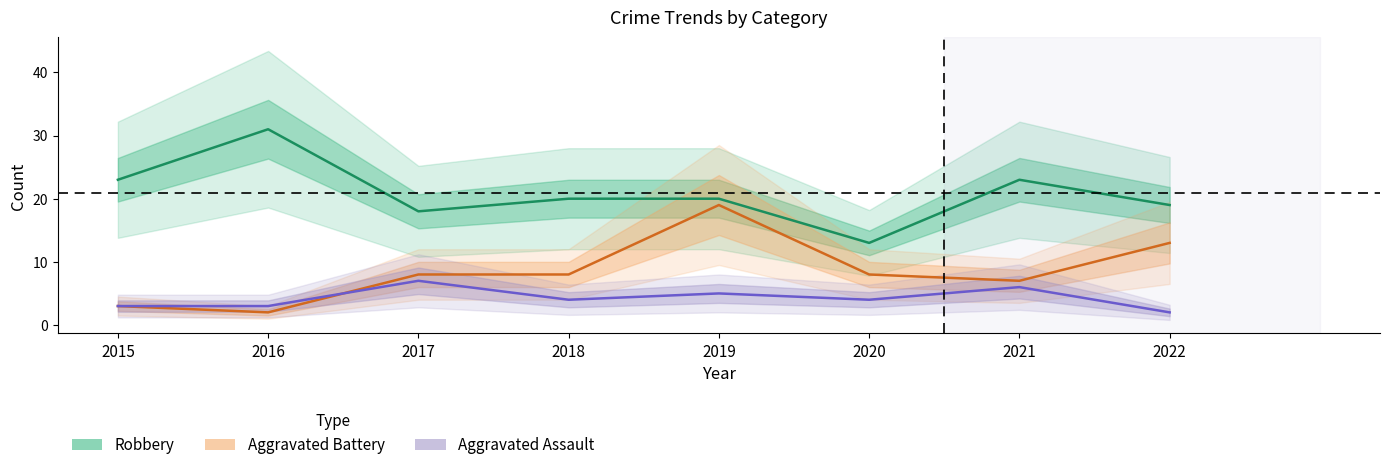

True or false: Aggravated Battery and Robbery intersect in this chart.

False